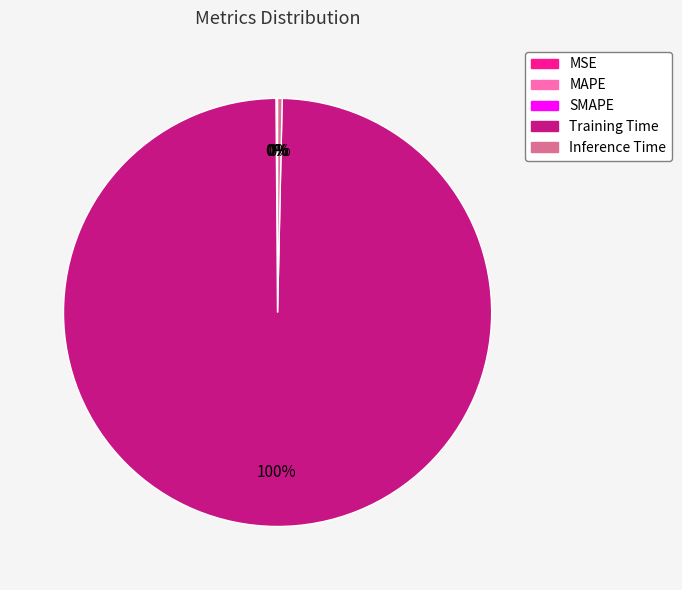

To the nearest percent, what percentage of the pie is Training Time?

100%